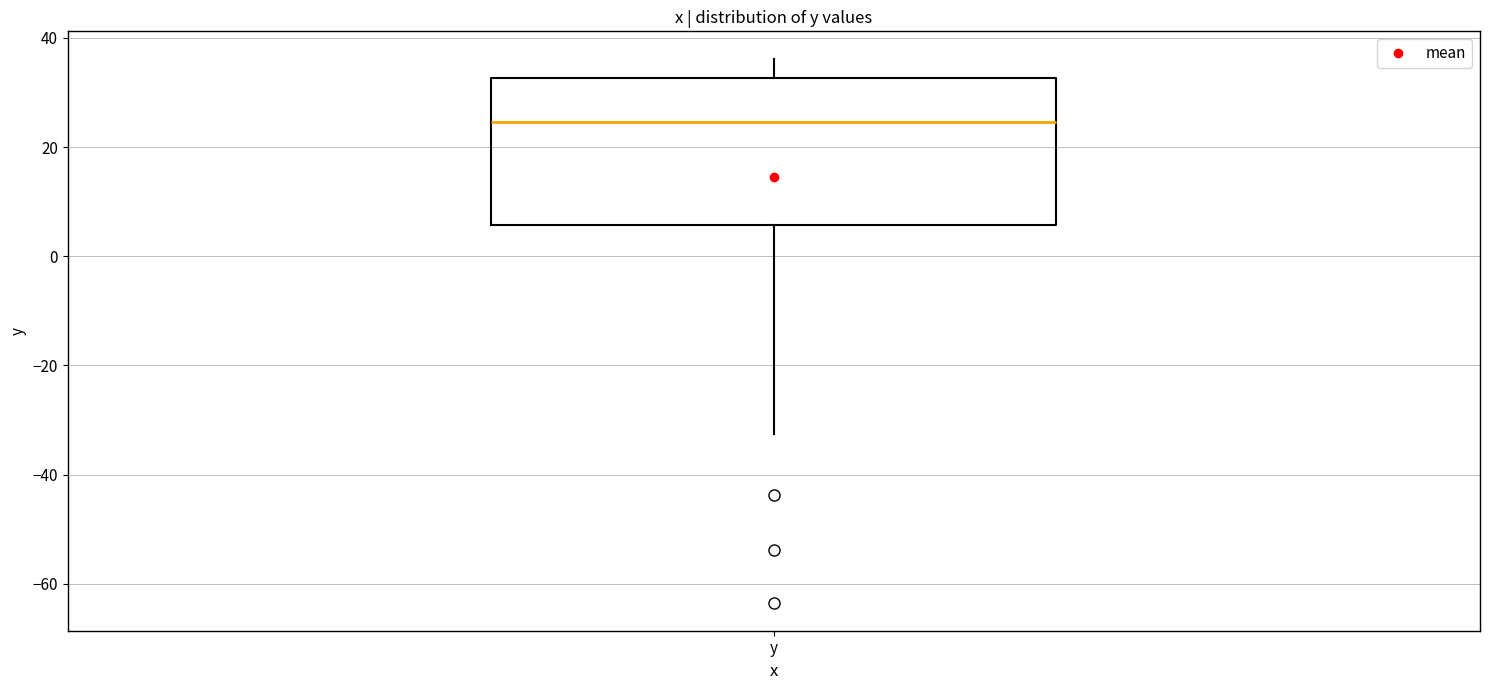

Where does the upper whisker of the box for y end on the y-axis? The values are not printed on the chart, so give them approximately, as read against the axis.

36